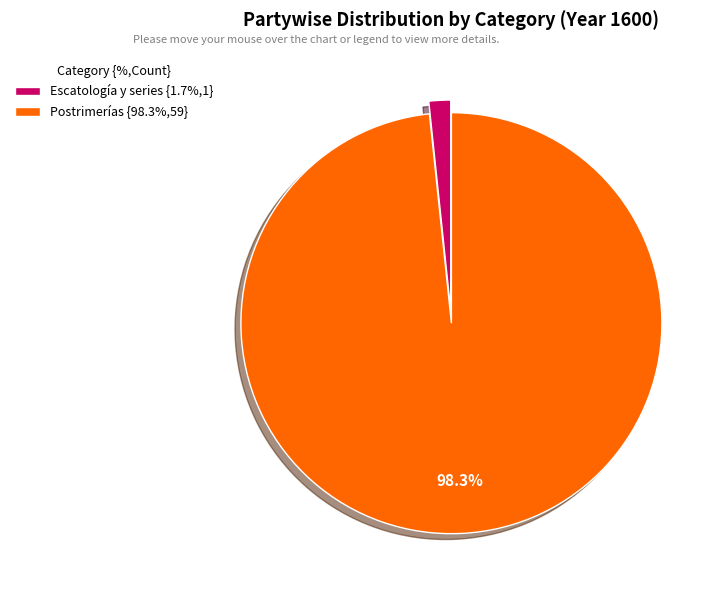

Which category has the smallest portion of the pie?

Escatología y series